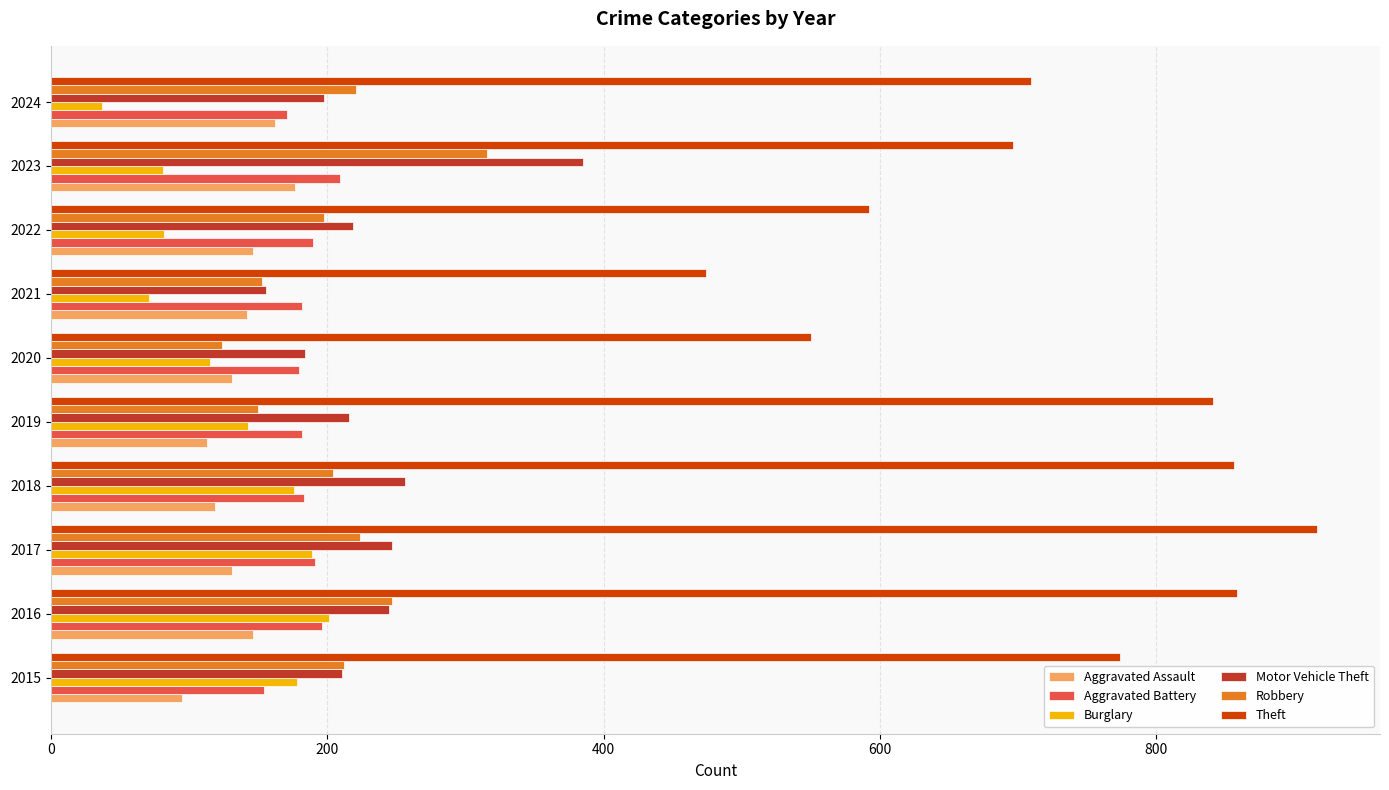

What is the minimum value for Aggravated Assault?

95